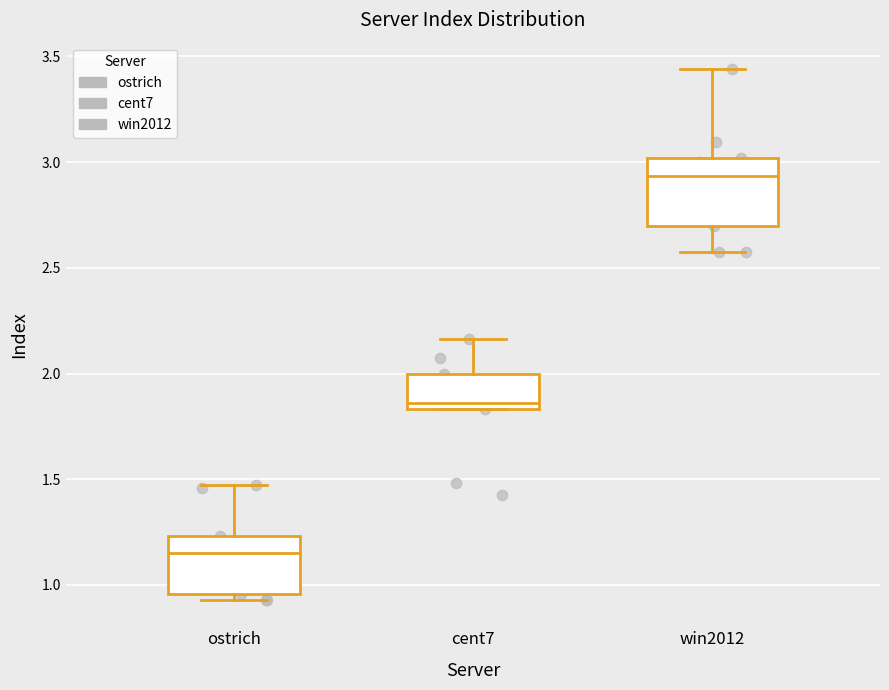

Which box has the lowest median line?

ostrich